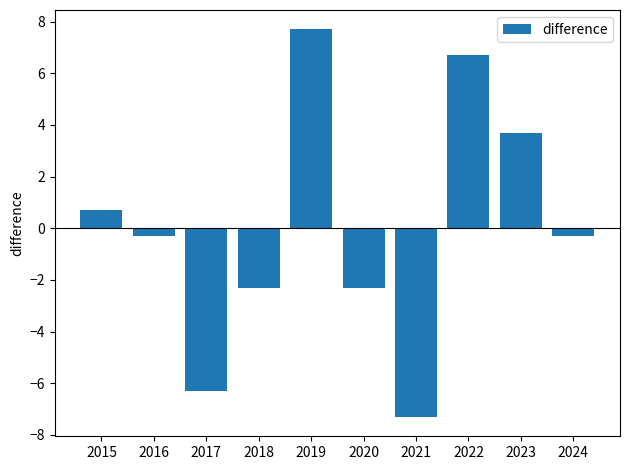

The value at 2022 is 11.3. True or false?

False